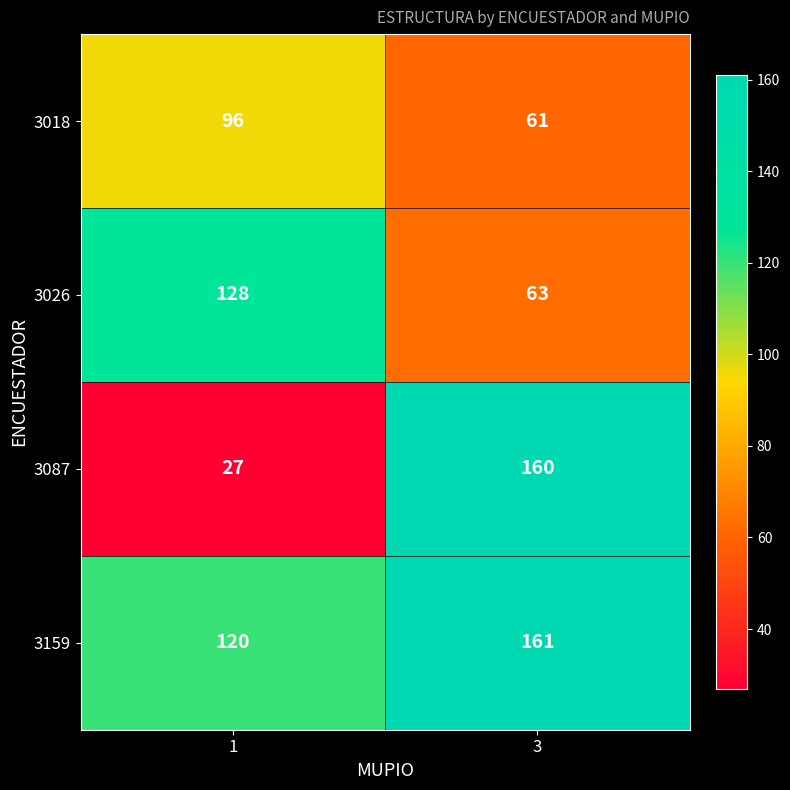

Is it true that 3159 equals 120 at 1?

True